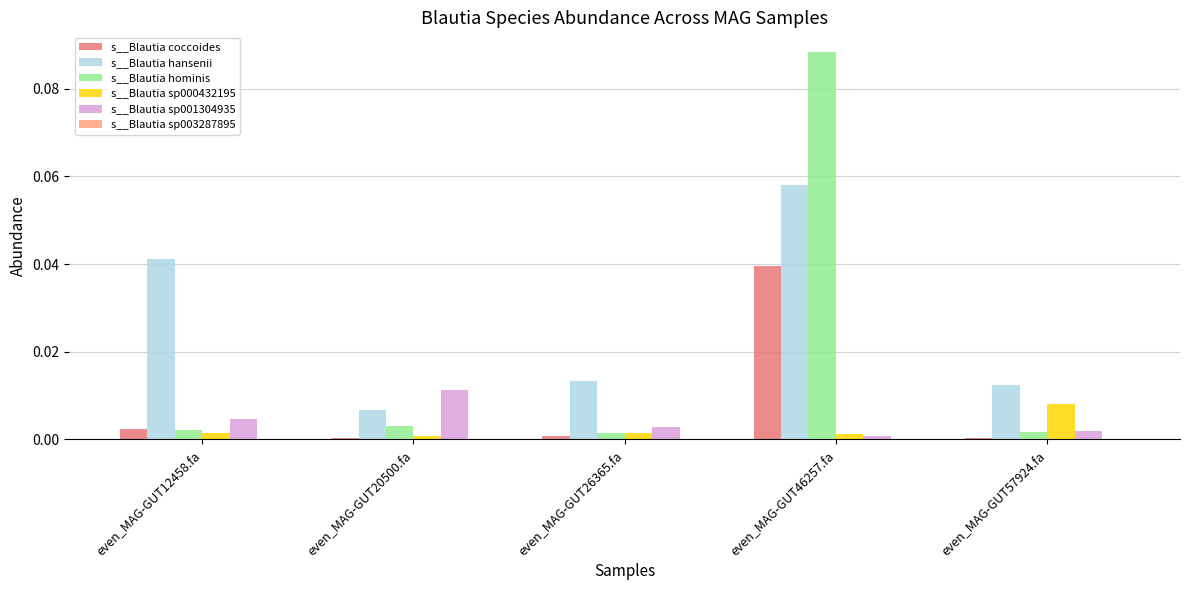

Which label corresponds to the largest value in the chart?

even_MAG-GUT46257.fa